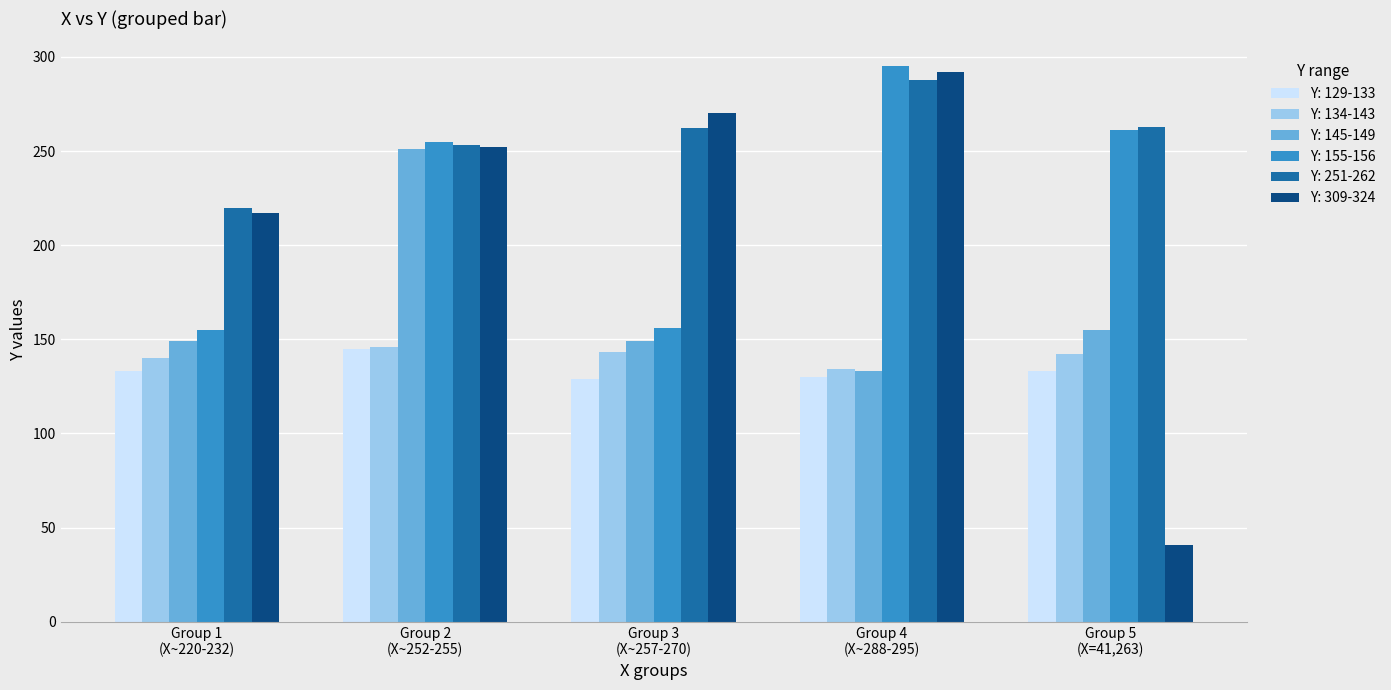

What are all the series names shown in the legend?

Y: 129-133, Y: 134-143, Y: 145-149, Y: 155-156, Y: 251-262, Y: 309-324